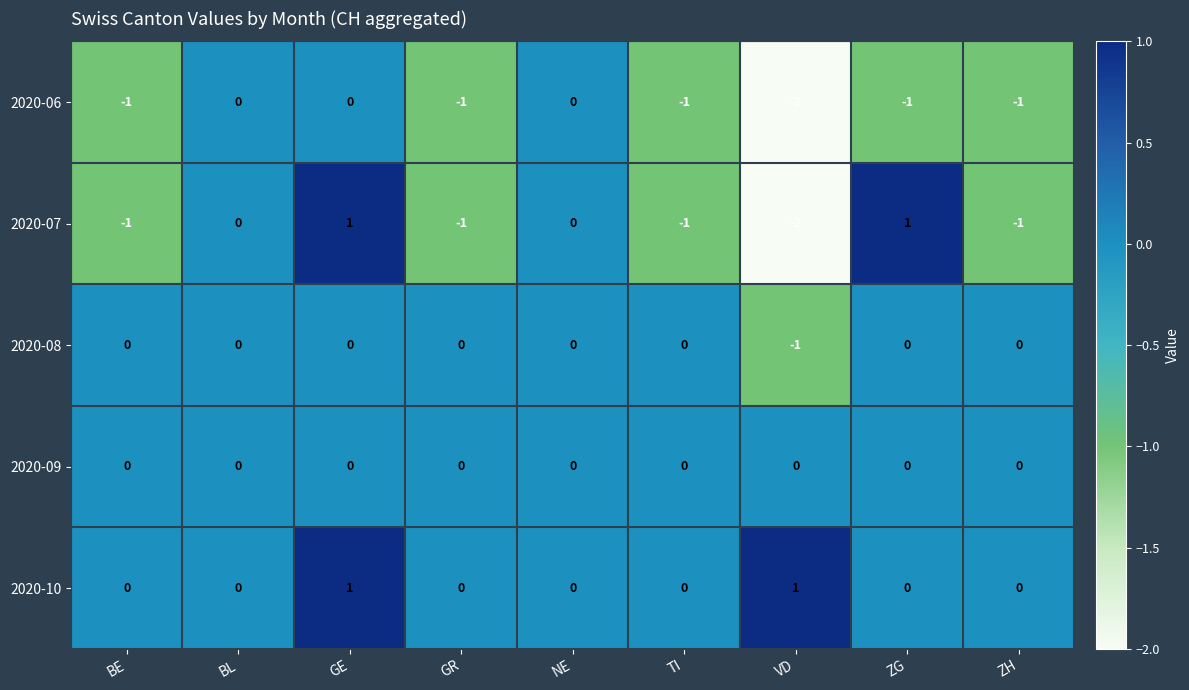

How many distinct data groups are displayed?

5